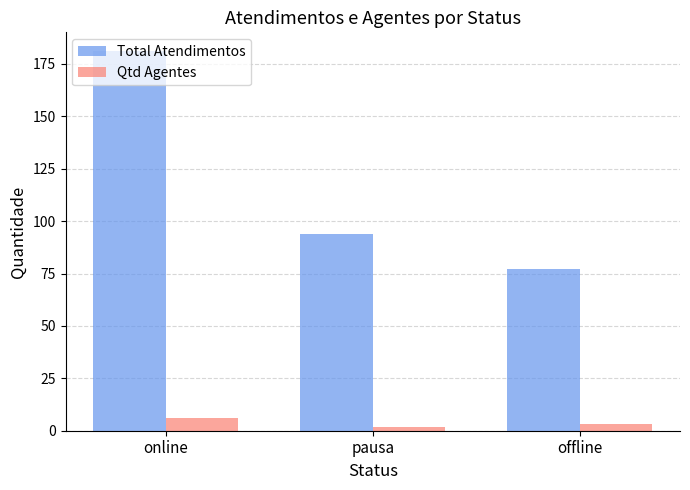

The Total Atendimentos series shows 121 at offline. True or false?

False